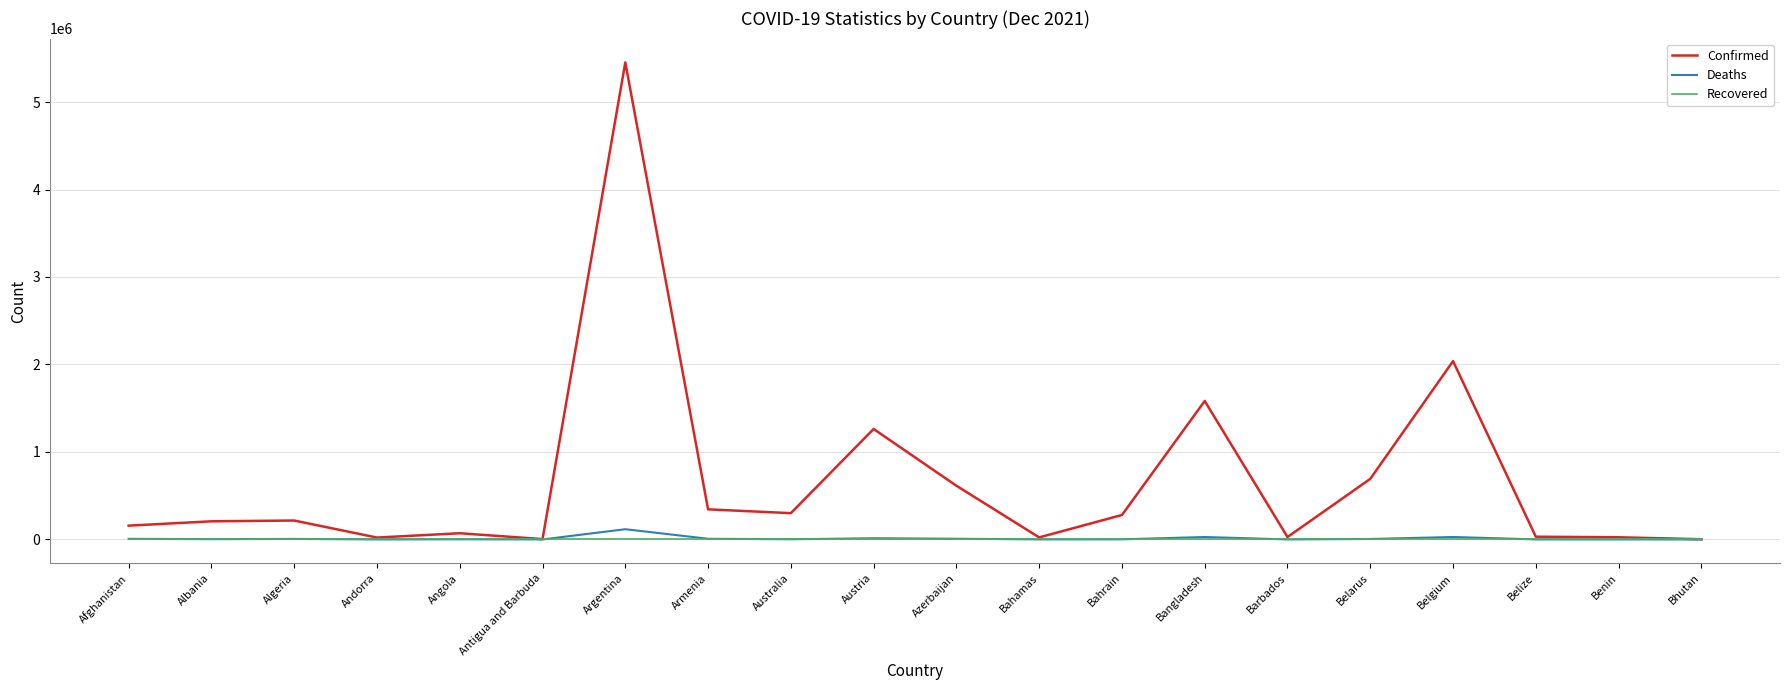

Between Argentina and Bahrain, which series saw the biggest shift?

Confirmed